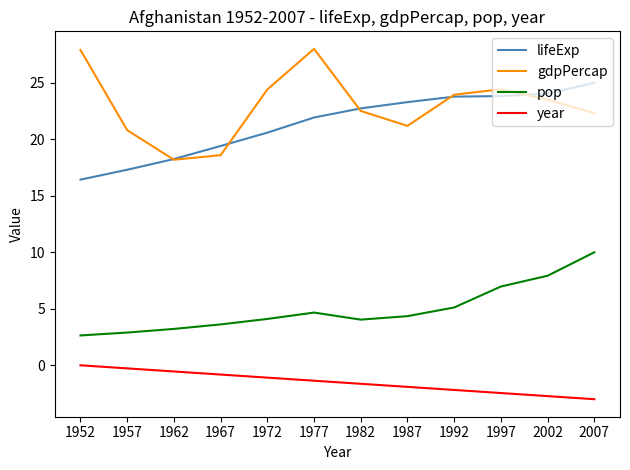

True or false: year and pop cross at least once.

False